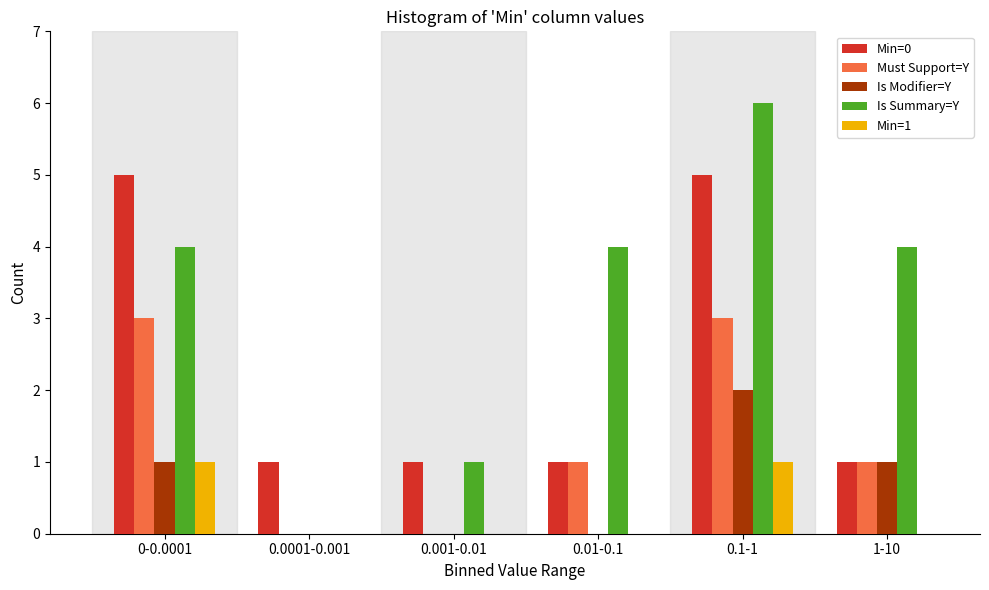

Reading right to left, what are all the values shown in this chart?

Min=0: 1	5	1	1	1	5
Must Support=Y: 1	3	1	0	0	3
Is Modifier=Y: 1	2	0	0	0	1
Is Summary=Y: 4	6	4	1	0	4
Min=1: 0	1	0	0	0	1